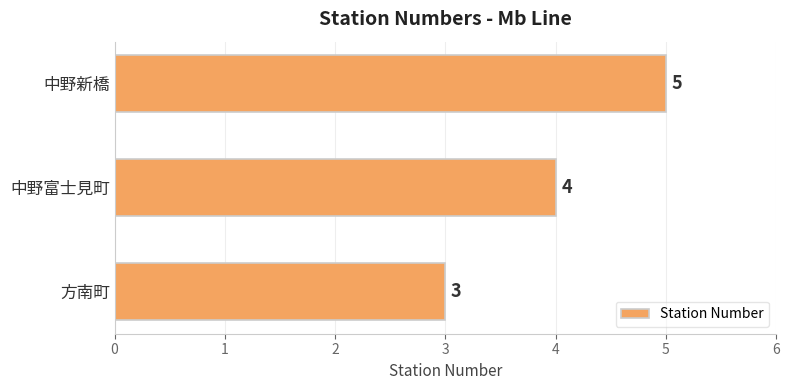

Which has a higher value, 中野新橋 or 方南町?

中野新橋